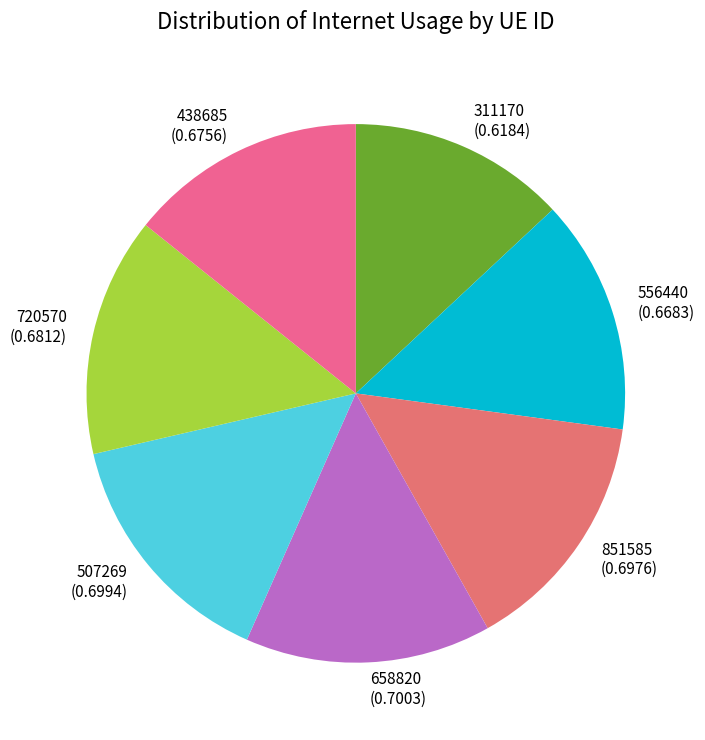

How many slices are in this pie chart?

7